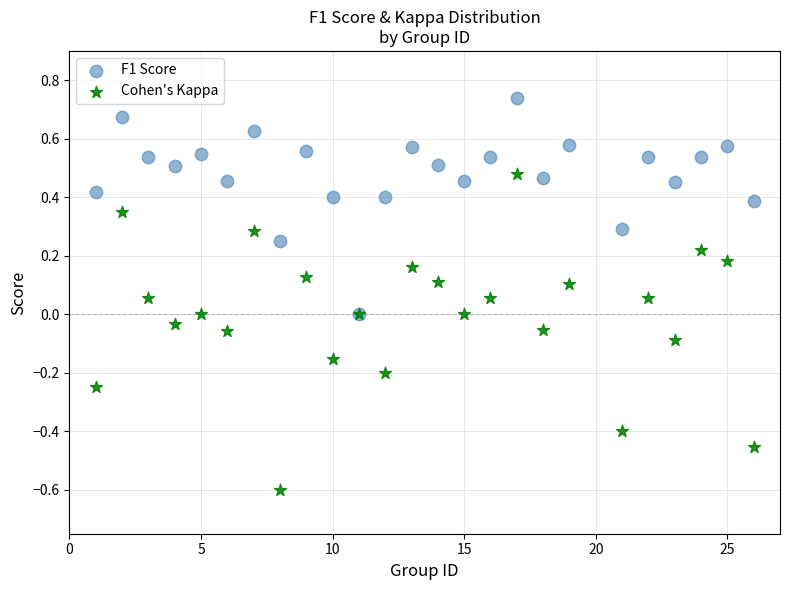

What are all the series names shown in the legend?

F1 Score, Cohen's Kappa